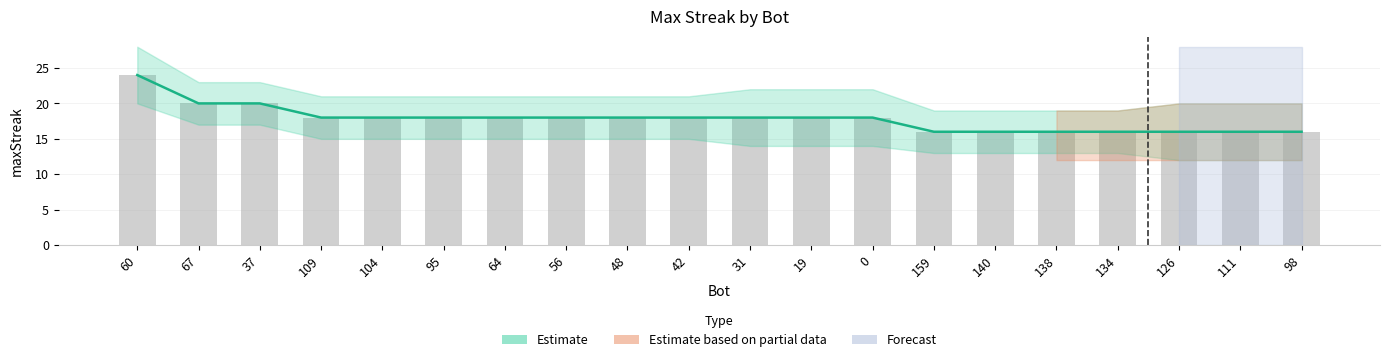

At which category is the sum across all series the highest?

60